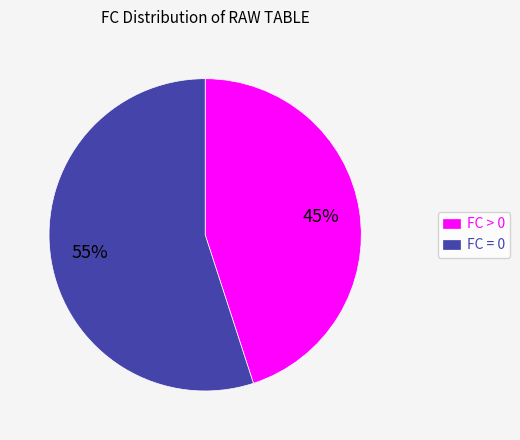

Combined, do FC > 0 and FC = 0 account for over 50%?

Yes